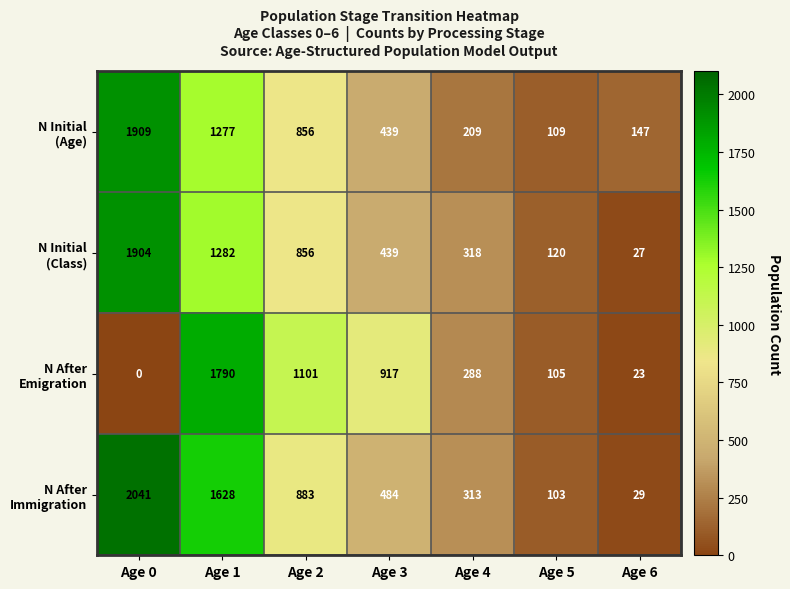

What is the spread (max minus min) of values at Age 2?

245